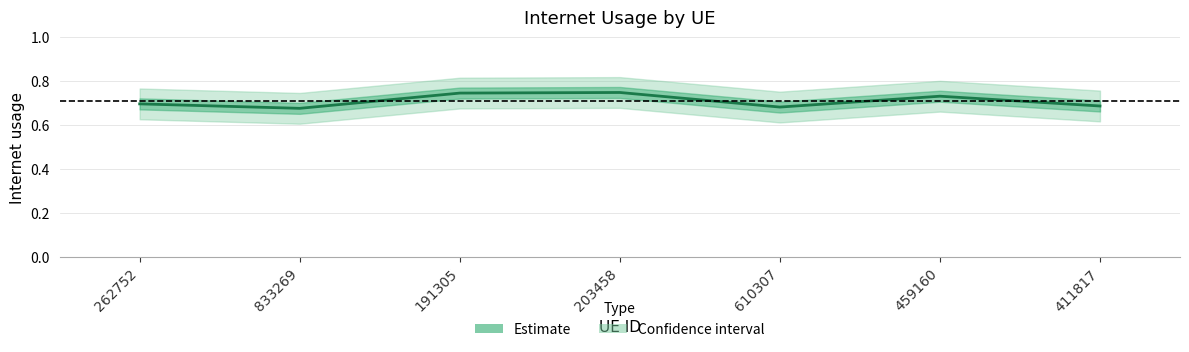

What is the smallest value displayed?

0.7